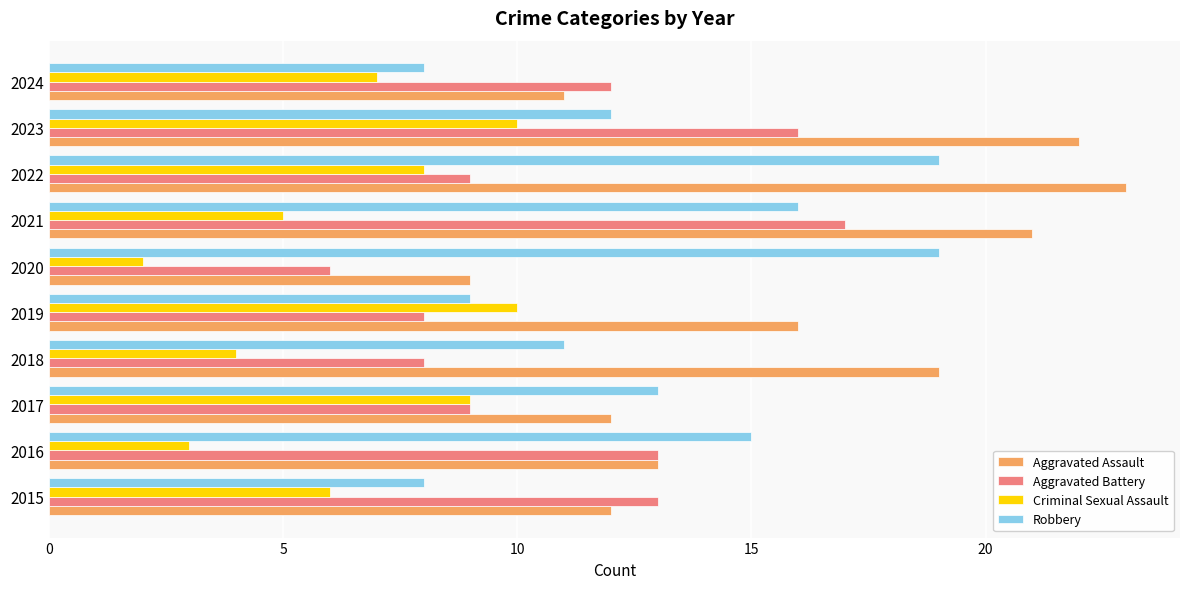

Is it true that Criminal Sexual Assault equals 10 at 2019?

True